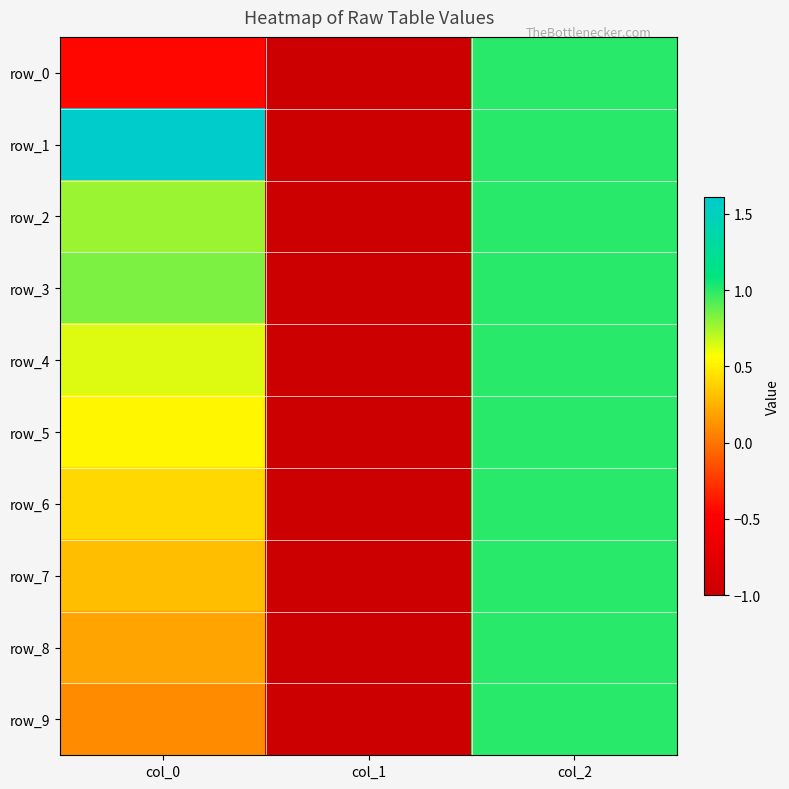

List the series in order of their peak value, highest first.

row_1, row_0, row_2, row_3, row_4, row_5, row_6, row_7, row_8, row_9